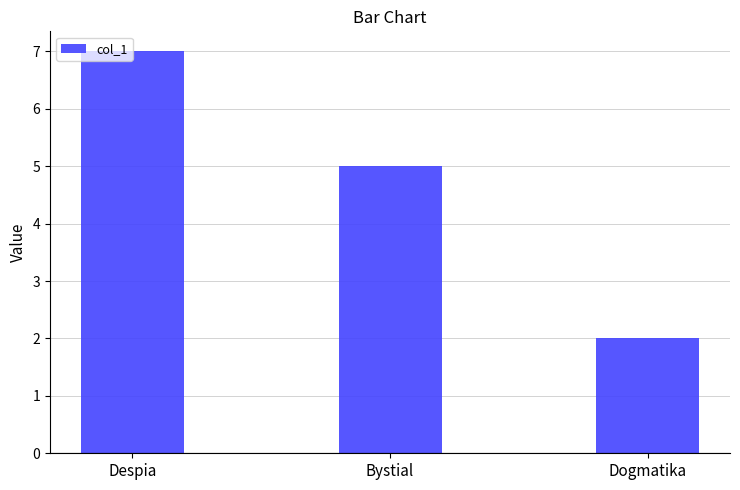

The value at Dogmatika is 1. True or false?

False